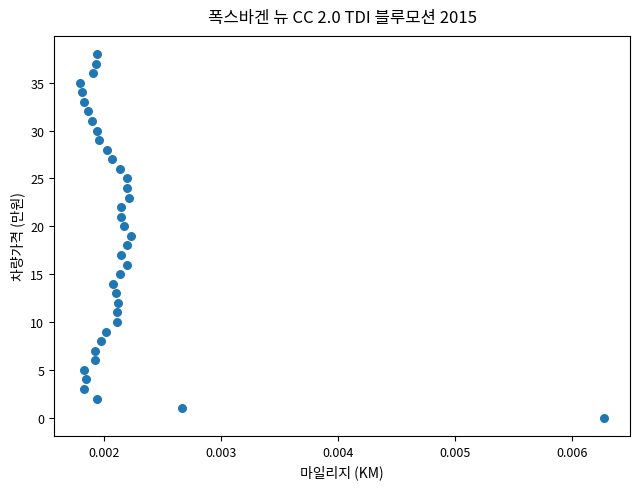

What is the range of Y values (max minus min)?

38